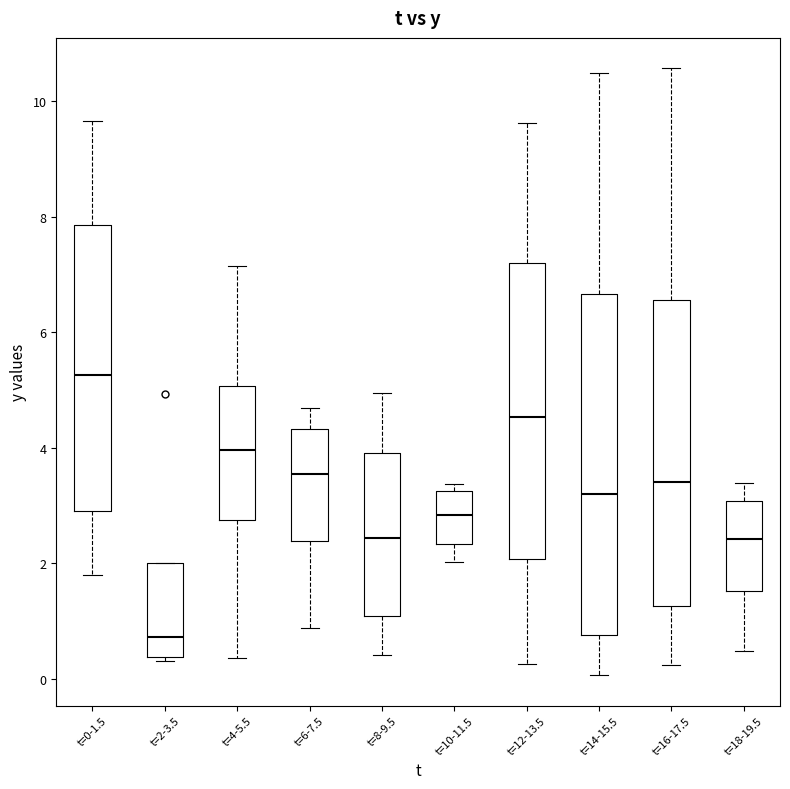

Comparing the boxes themselves (not the whiskers), which one is the tallest?

t=14-15.5